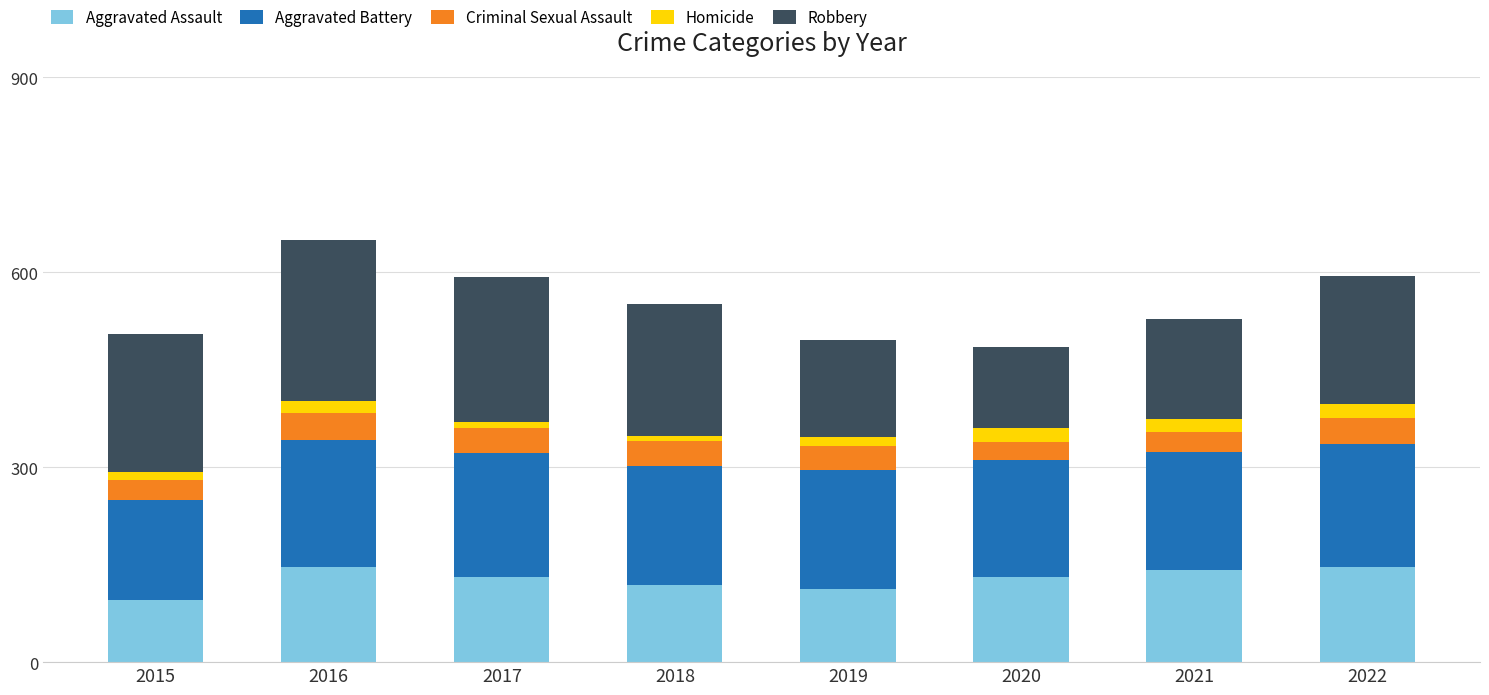

What is the highest value of the Aggravated Assault series?

146